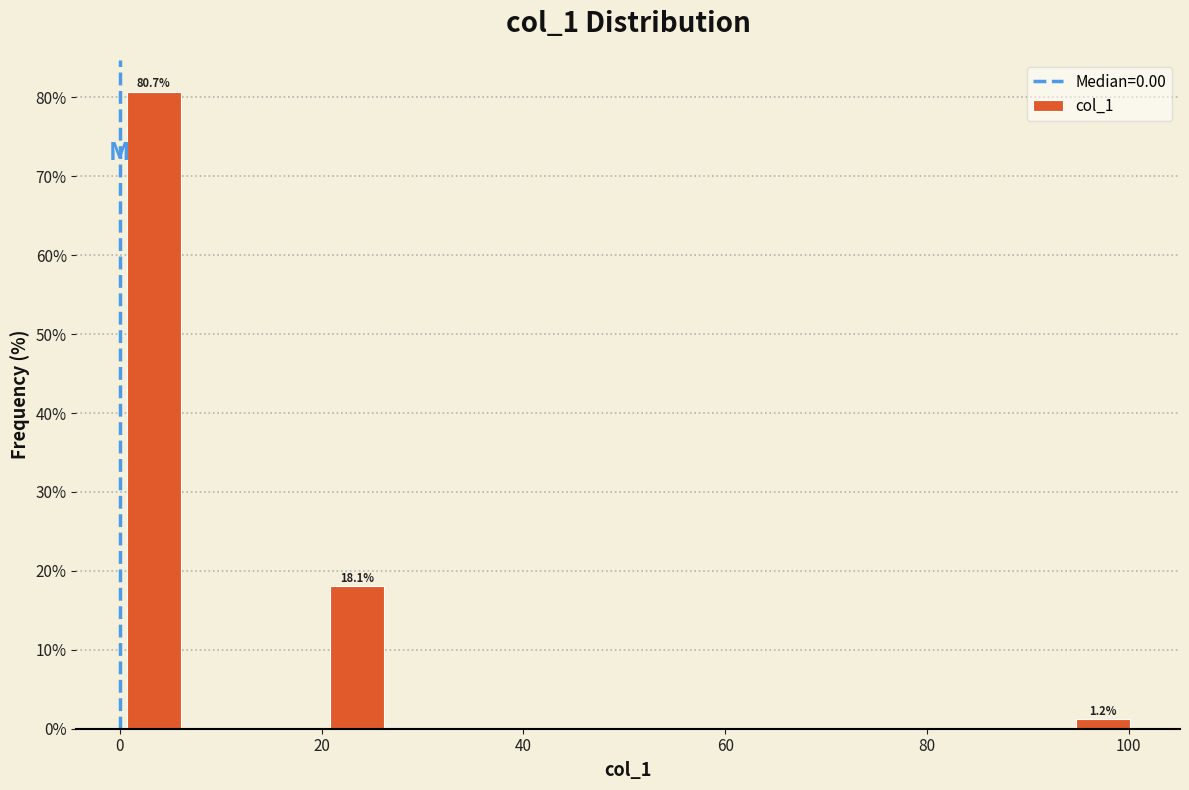

Around what value on the x-axis is the tallest bar? Give the approximate position of its centre, as read against the axis.

4